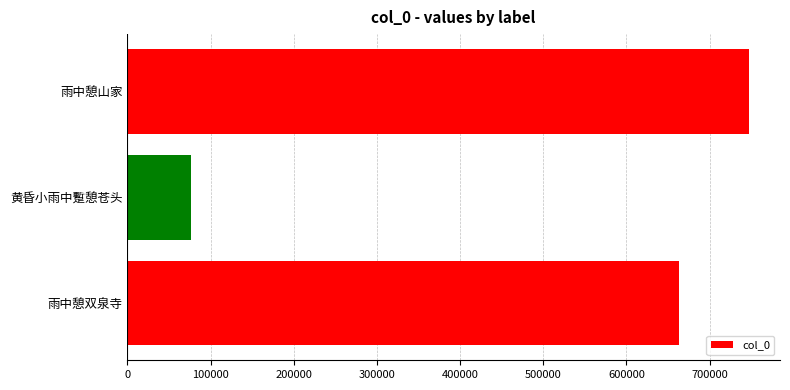

Are the bars grouped side by side (vs. stacked)?

No